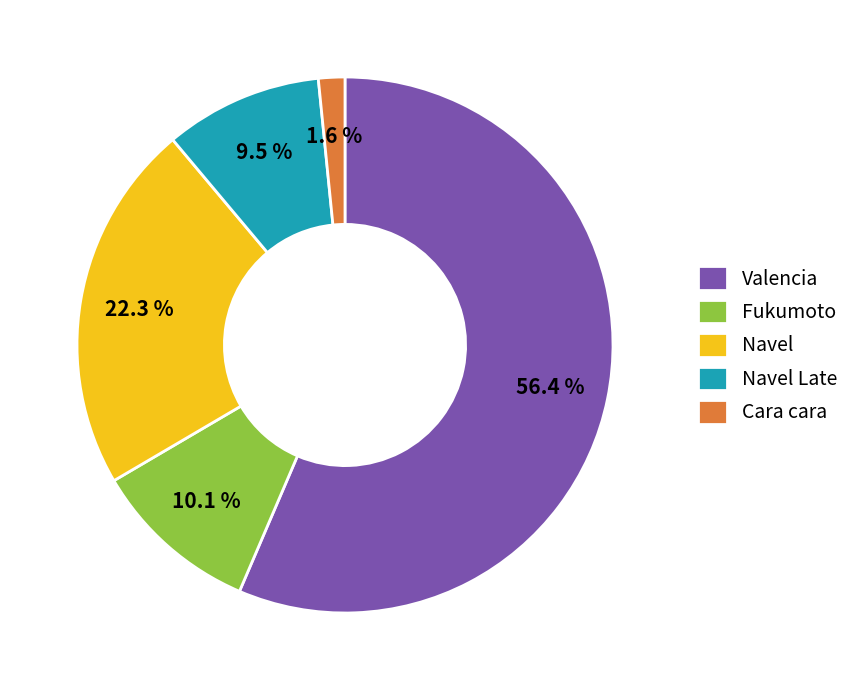

To the nearest percent, what is the average slice percentage?

20%